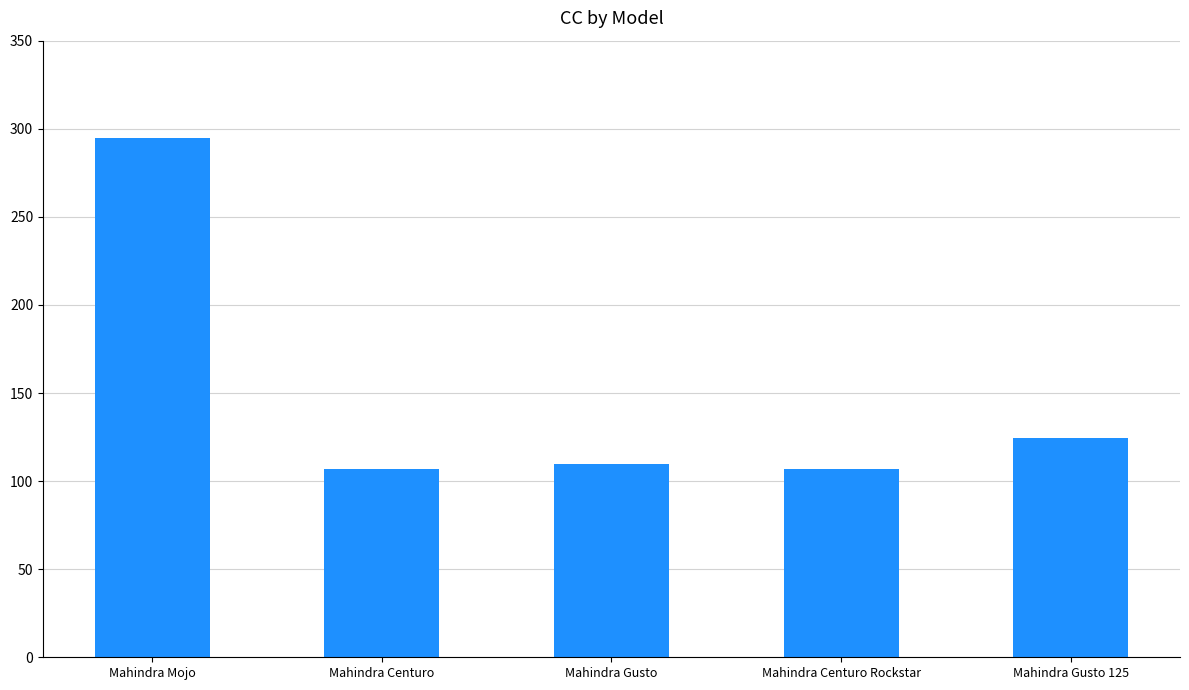

How many bars are there in total?

5